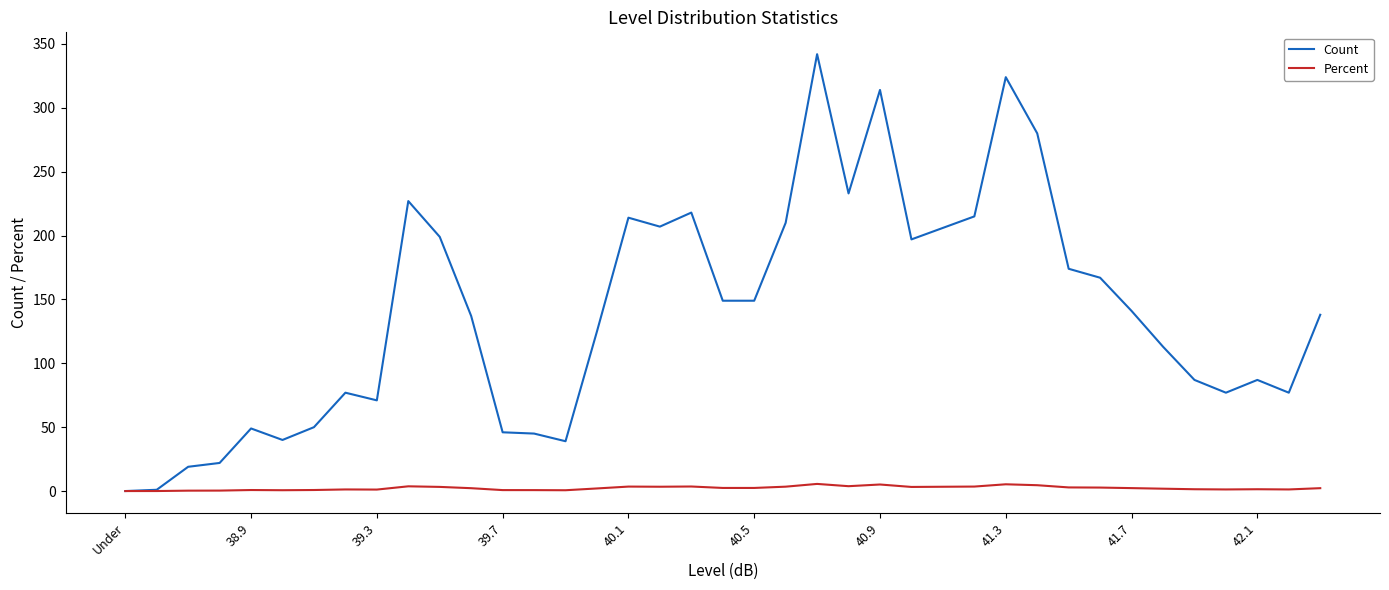

How many distinct data groups are displayed?

2